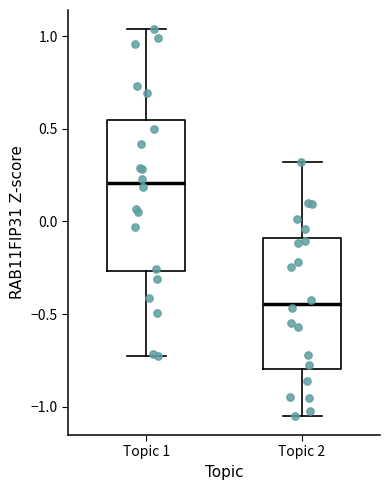

Where does the median line of the box for Topic 1 sit on the y-axis? The values are not printed on the chart, so give them approximately, as read against the axis.

0.20